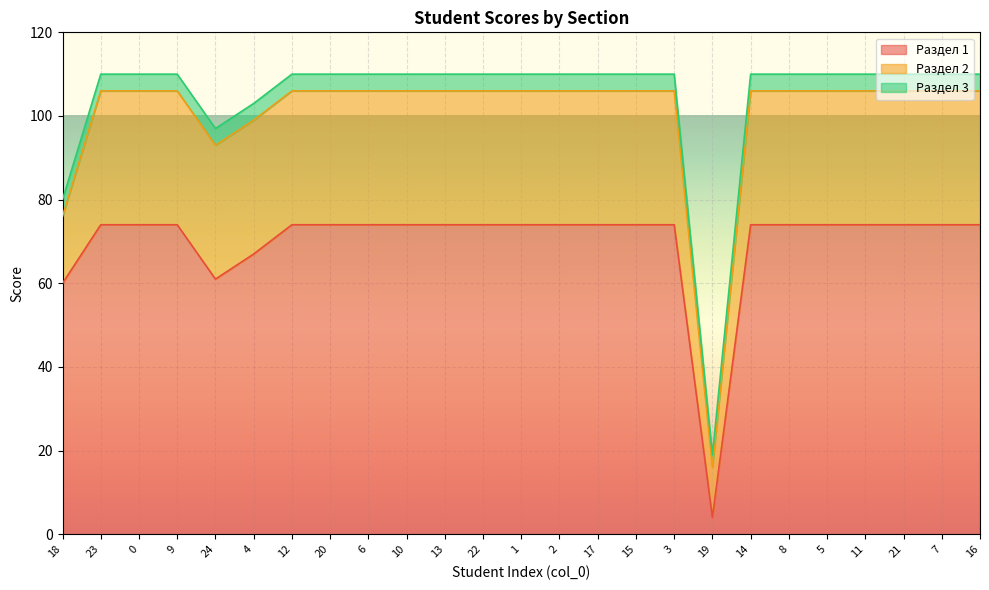

True or false: Раздел 2 and Раздел 3 cross at least once.

False